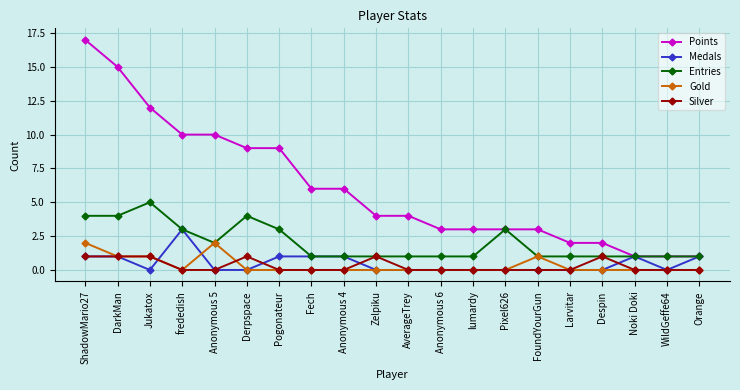

True or false: Entries has a value of 1 at WildGeffe64.

True